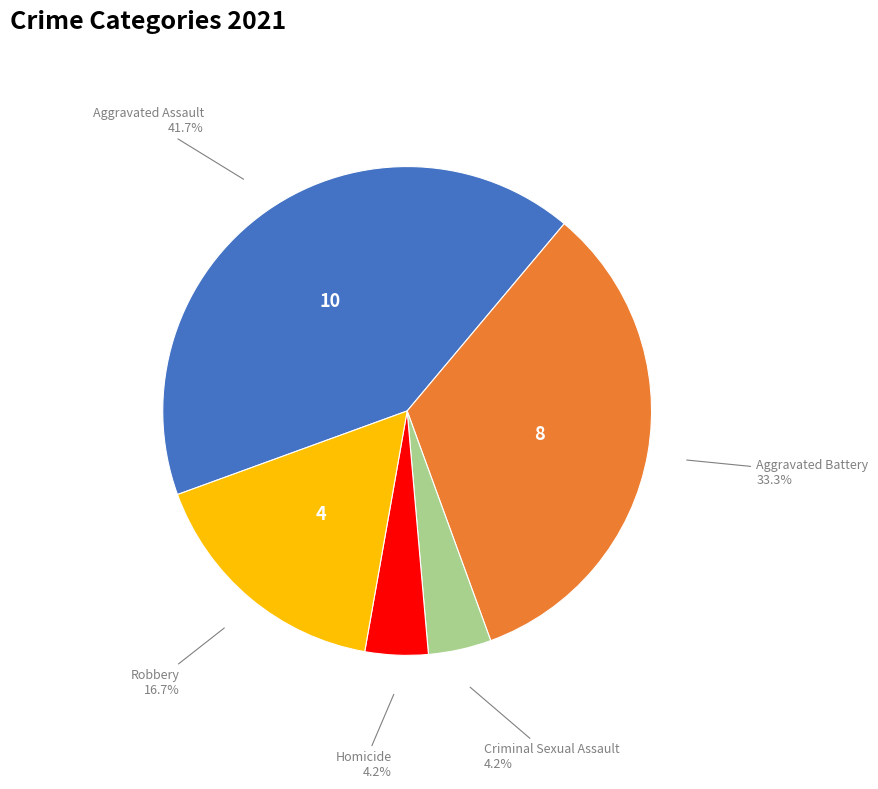

Is it true that Criminal Sexual Assault is 14% of the pie?

False